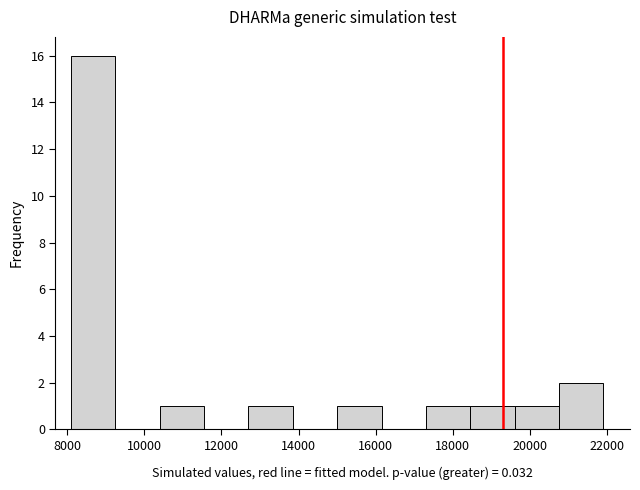

Which range on the x-axis has the tallest bar?

8100 to 9250